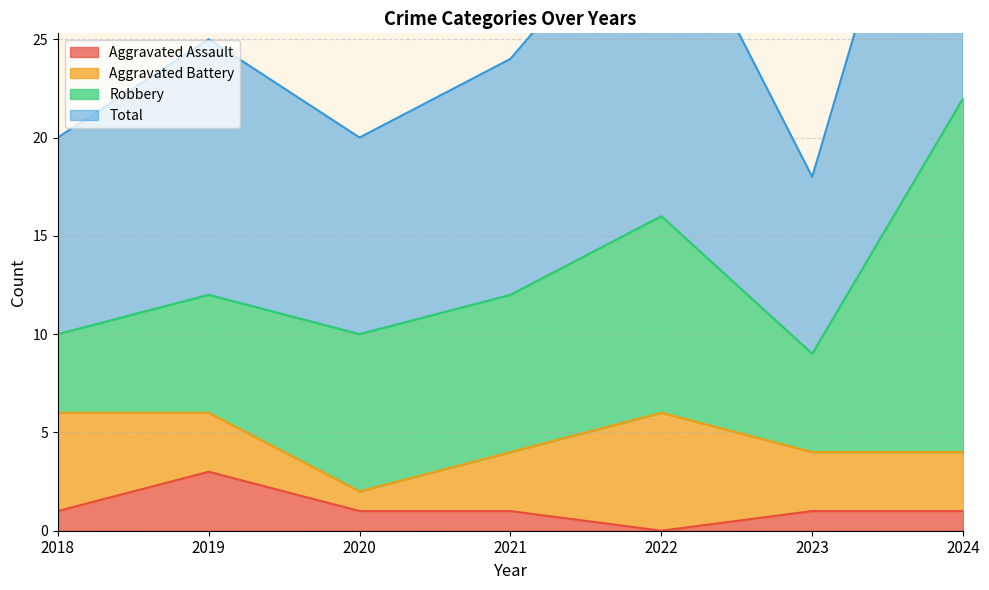

What is the minimum value for Total?

18